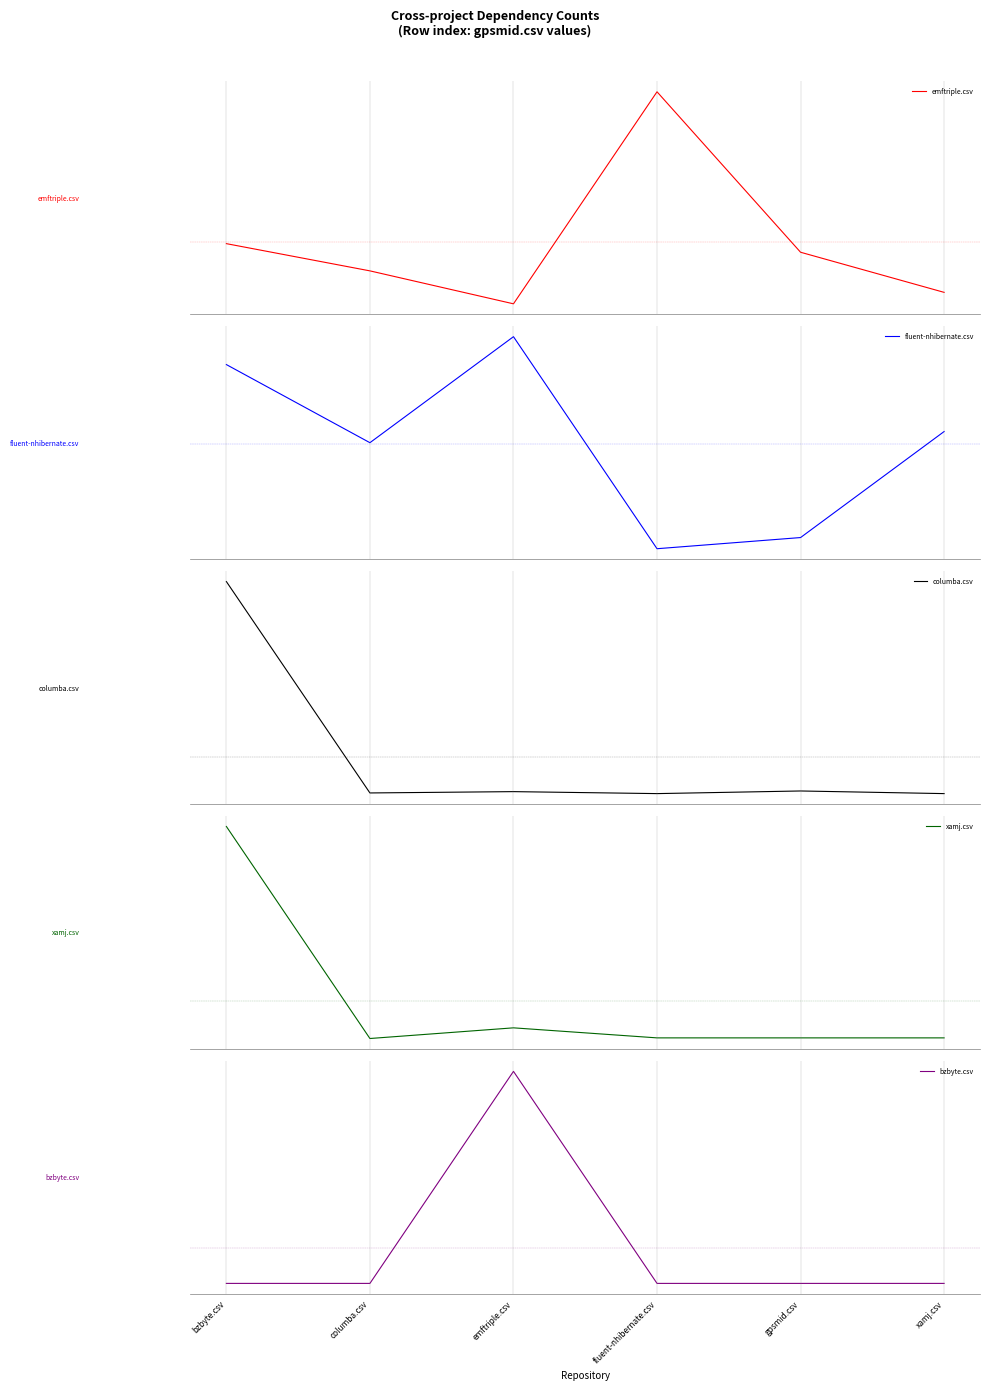

What is the value of the columba.csv point at the 3rd from the left?

4